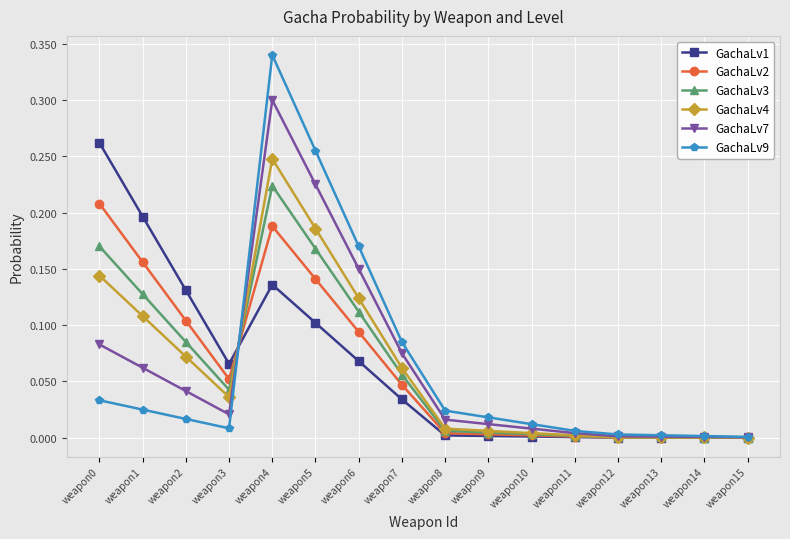

Which series changed the most between weapon5 and weapon6?

GachaLv9